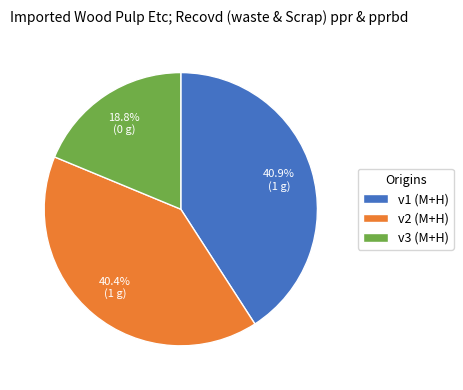

To the nearest percent, what is the average slice percentage?

33%